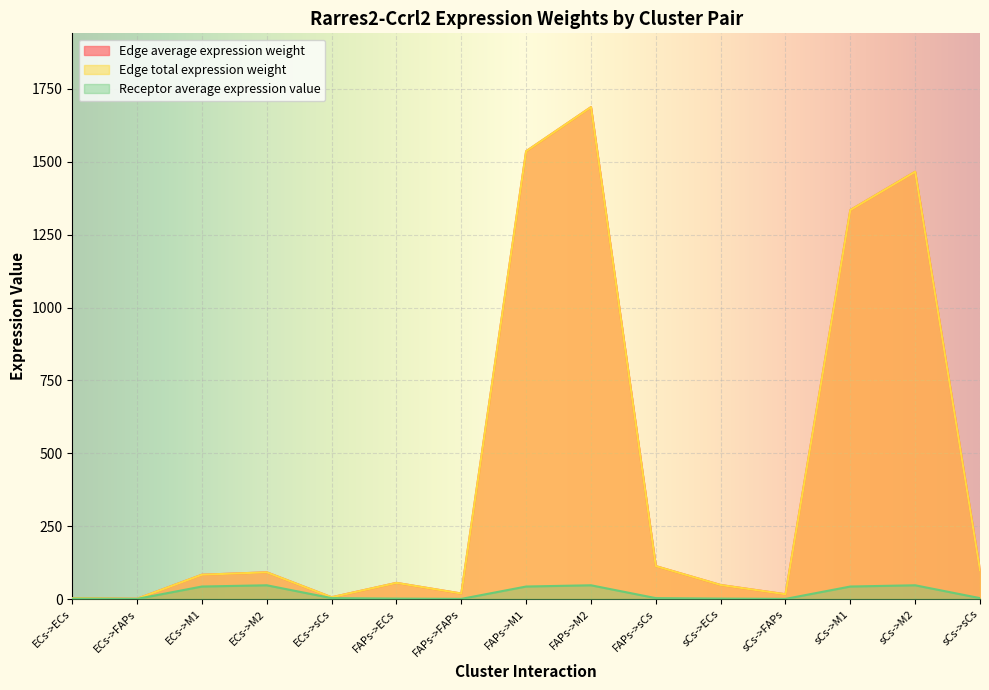

At which label does Receptor average expression value reach its minimum?

ECs->FAPs